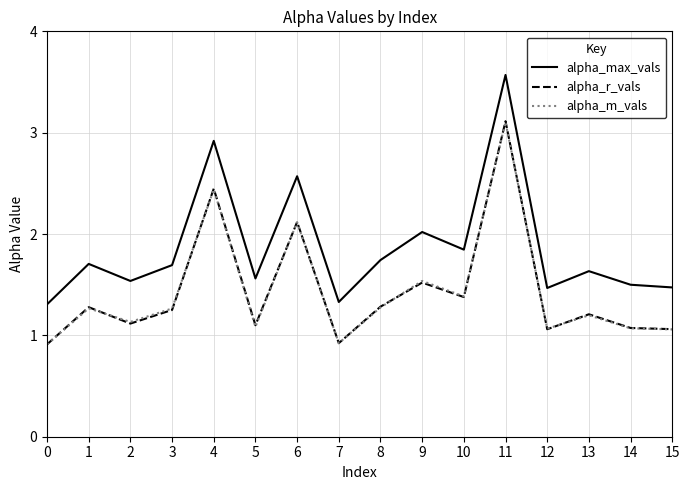

True or false: alpha_max_vals and alpha_m_vals cross at least once.

False